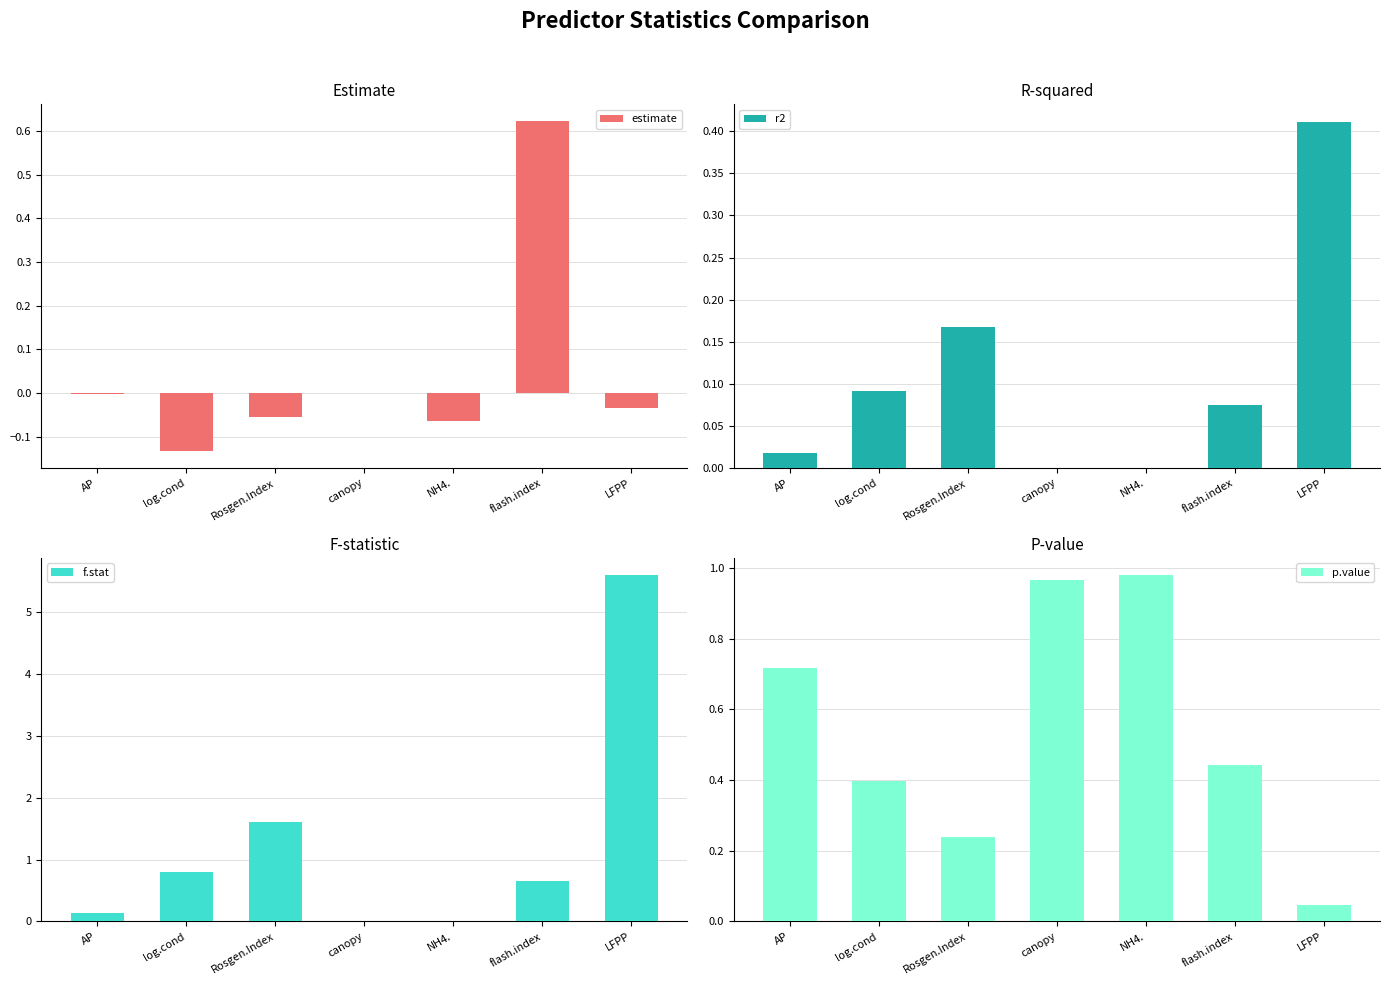

What is the label of the 2nd bar from the left?

log.cond